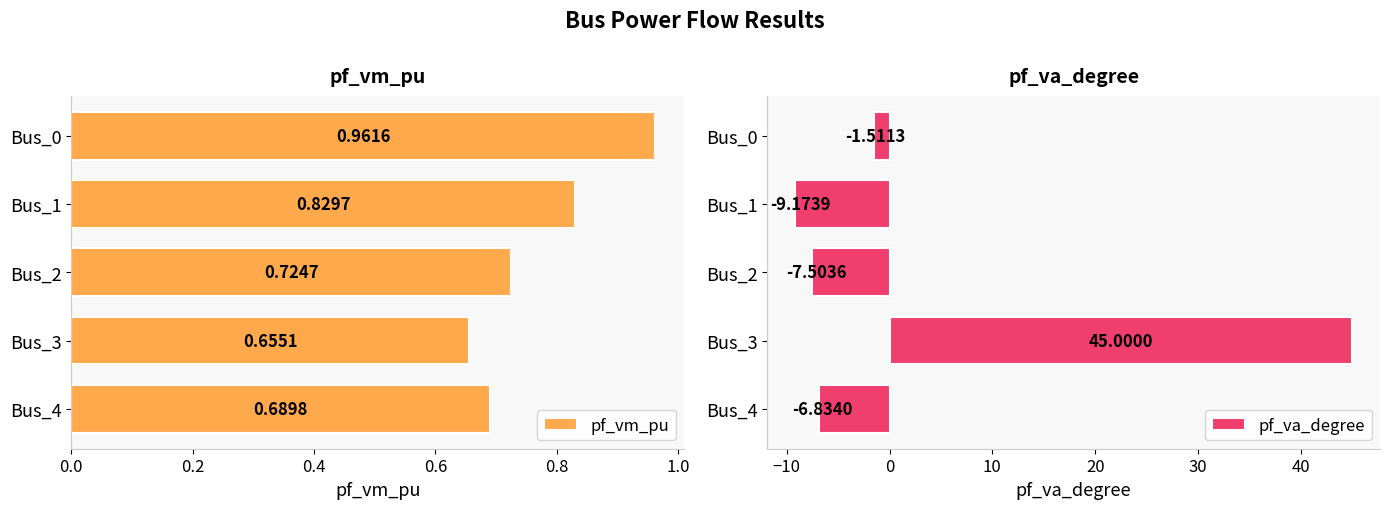

What is the sum of all pf_va_degree values?

20.0